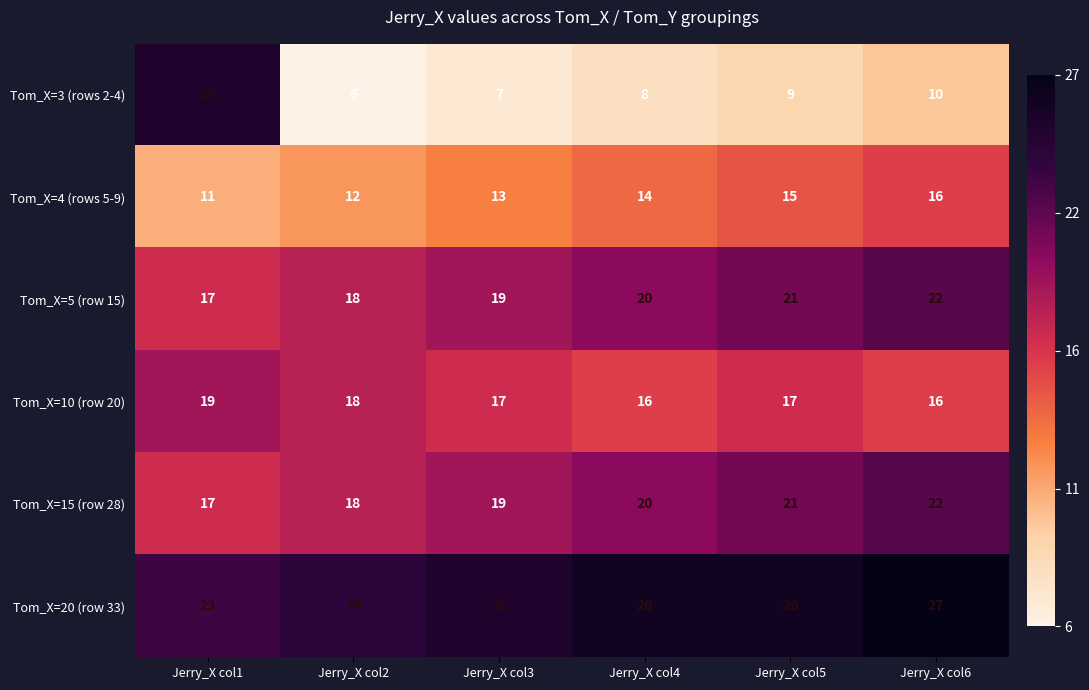

At which category is the sum across all series the highest?

Jerry_X col6